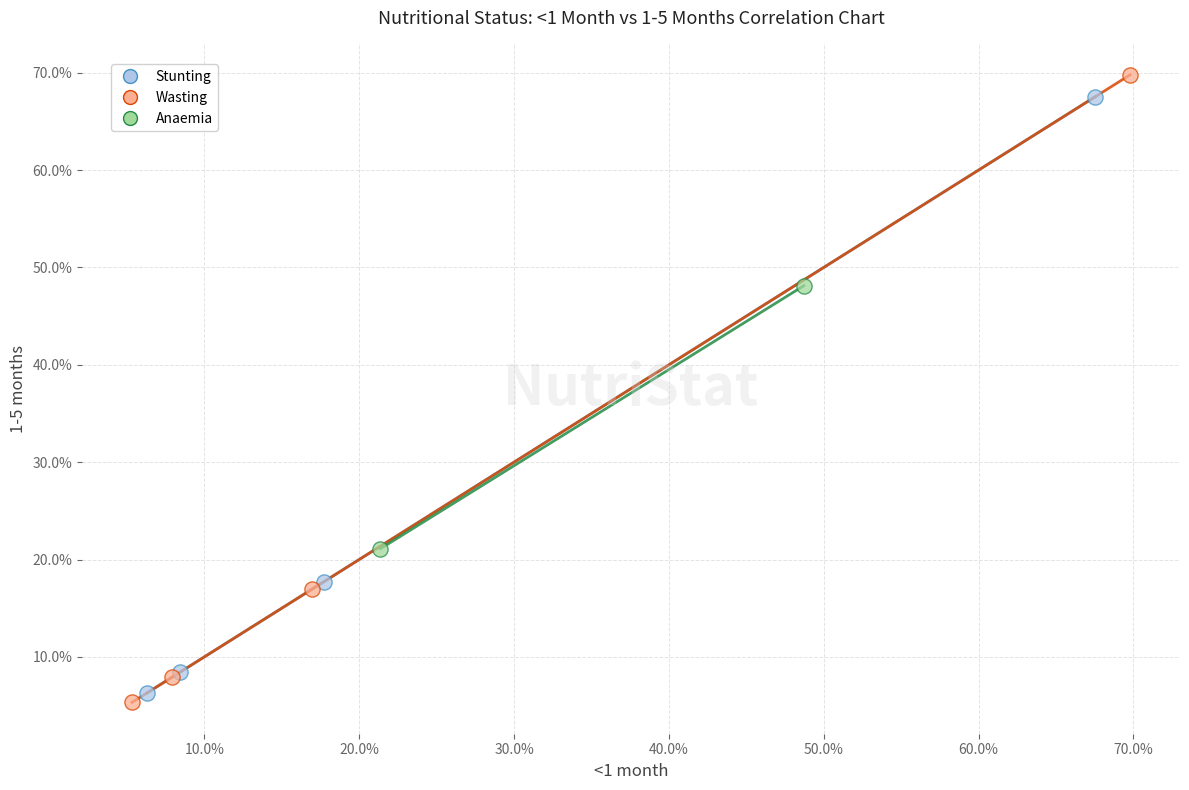

Which series reaches the minimum Y coordinate?

Wasting